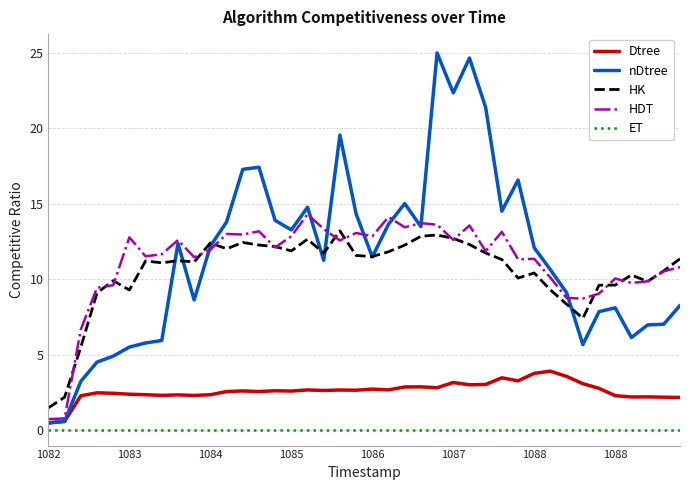

True or false: nDtree and ET intersect in this chart.

False